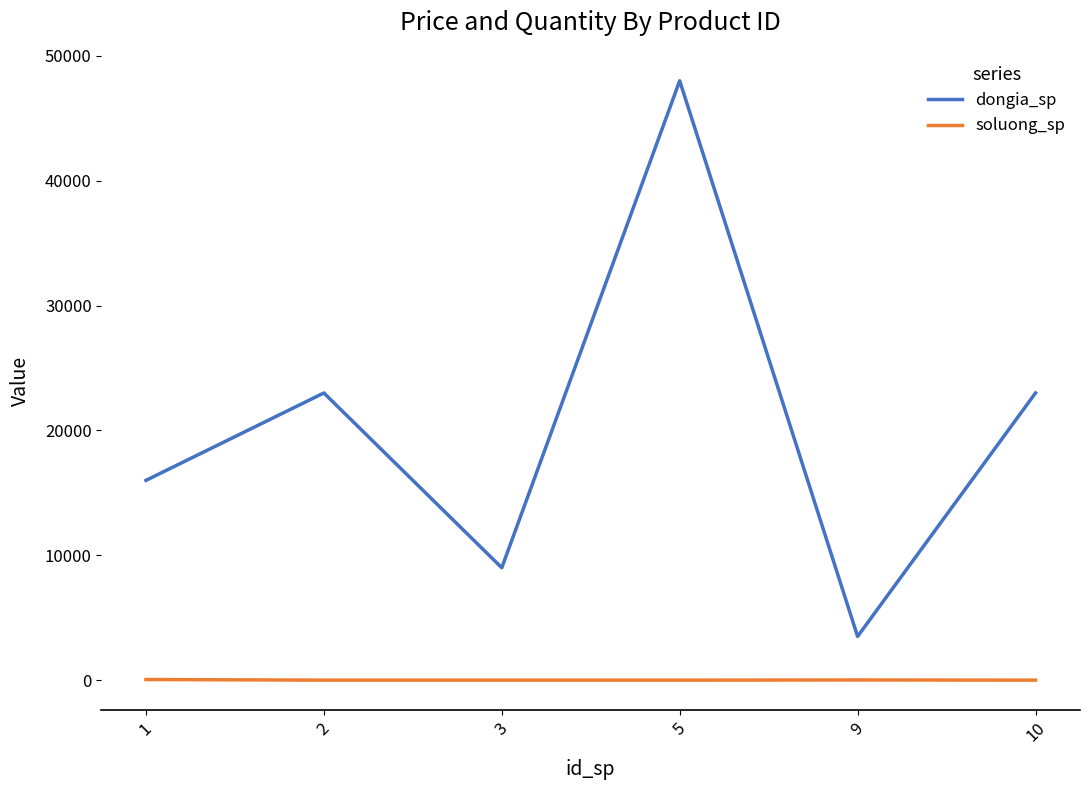

How many interior local peaks does the dongia_sp series have?

2